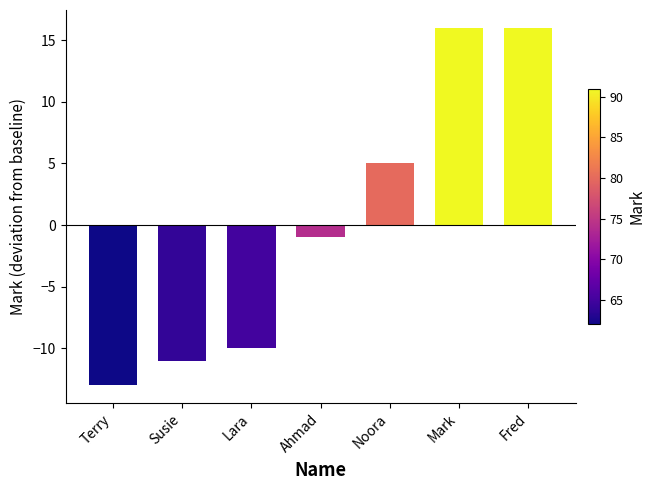

Does the chart contain any negative values?

Yes